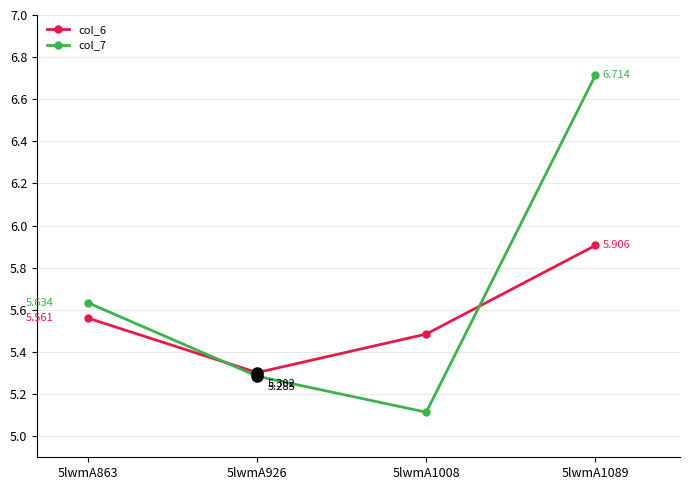

At which category does col_7 reach its first local valley?

5lwmA1008